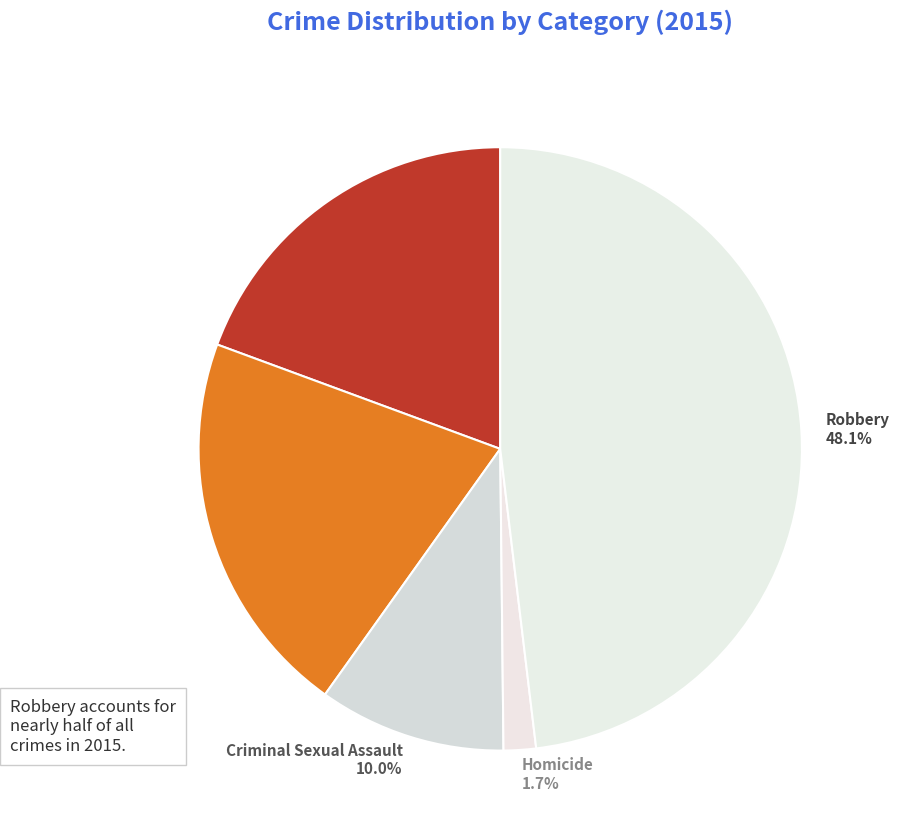

Is there a majority slice in this chart?

No